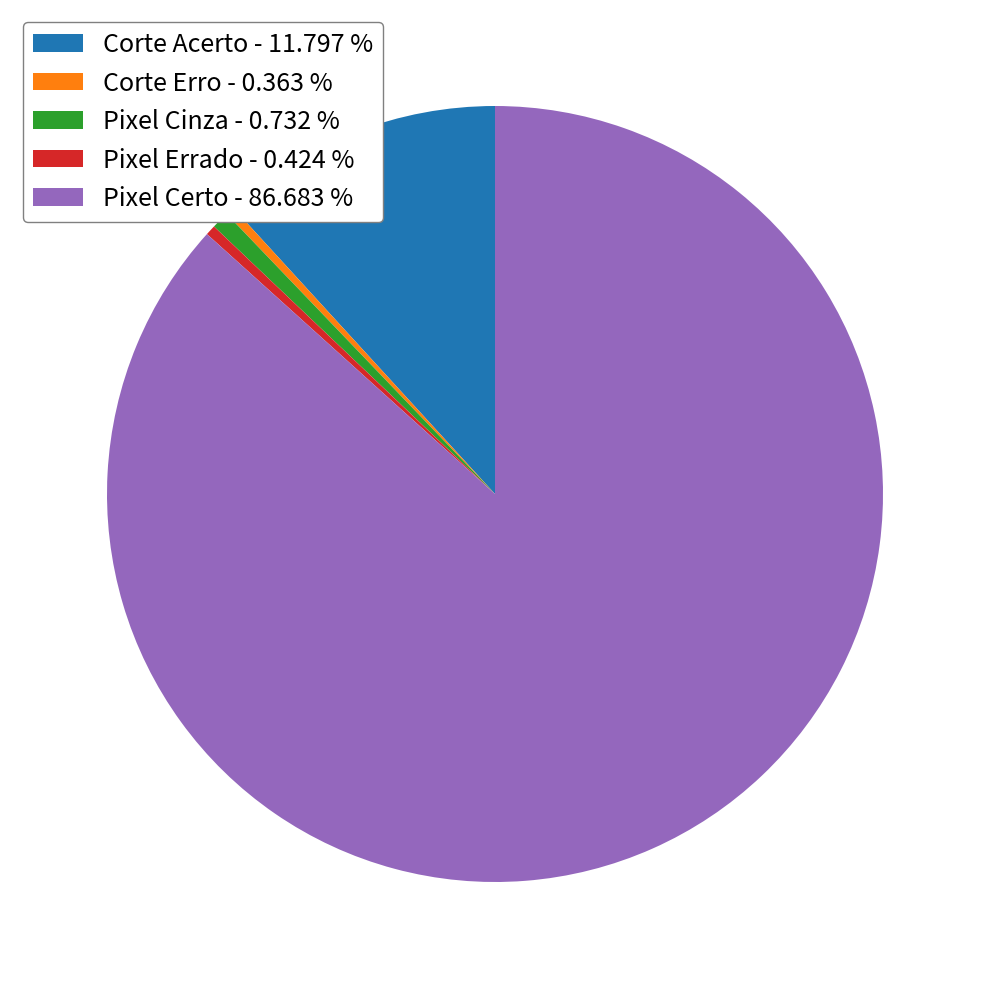

How many slices are in this pie chart?

5